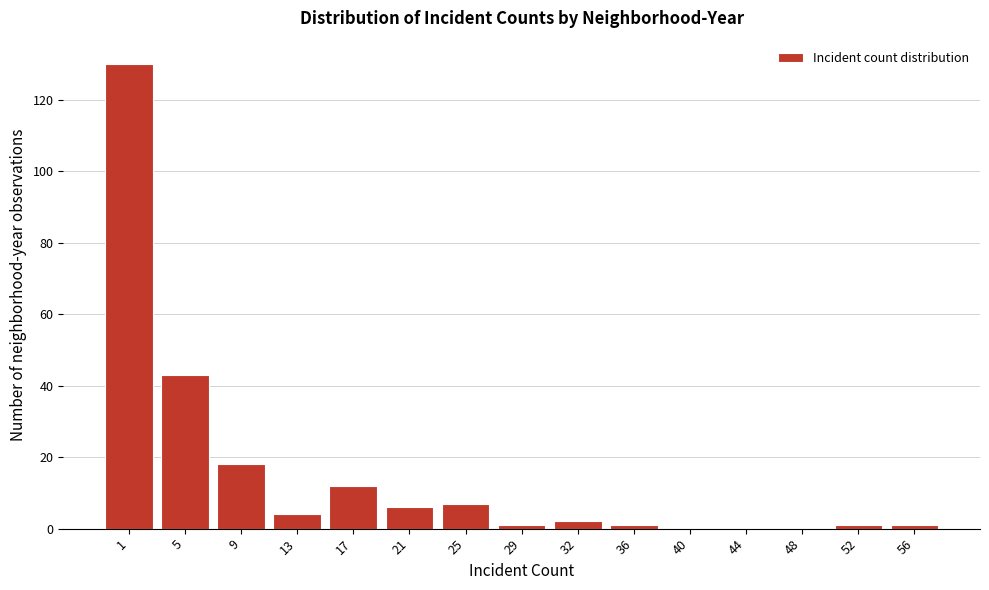

Reading right to left, transcribe all the data shown in this chart.

56=1	52=1	48=0	44=0	40=0	36=1	32=2	29=1	25=7	21=6	17=12	13=4	9=18	5=43	1=130